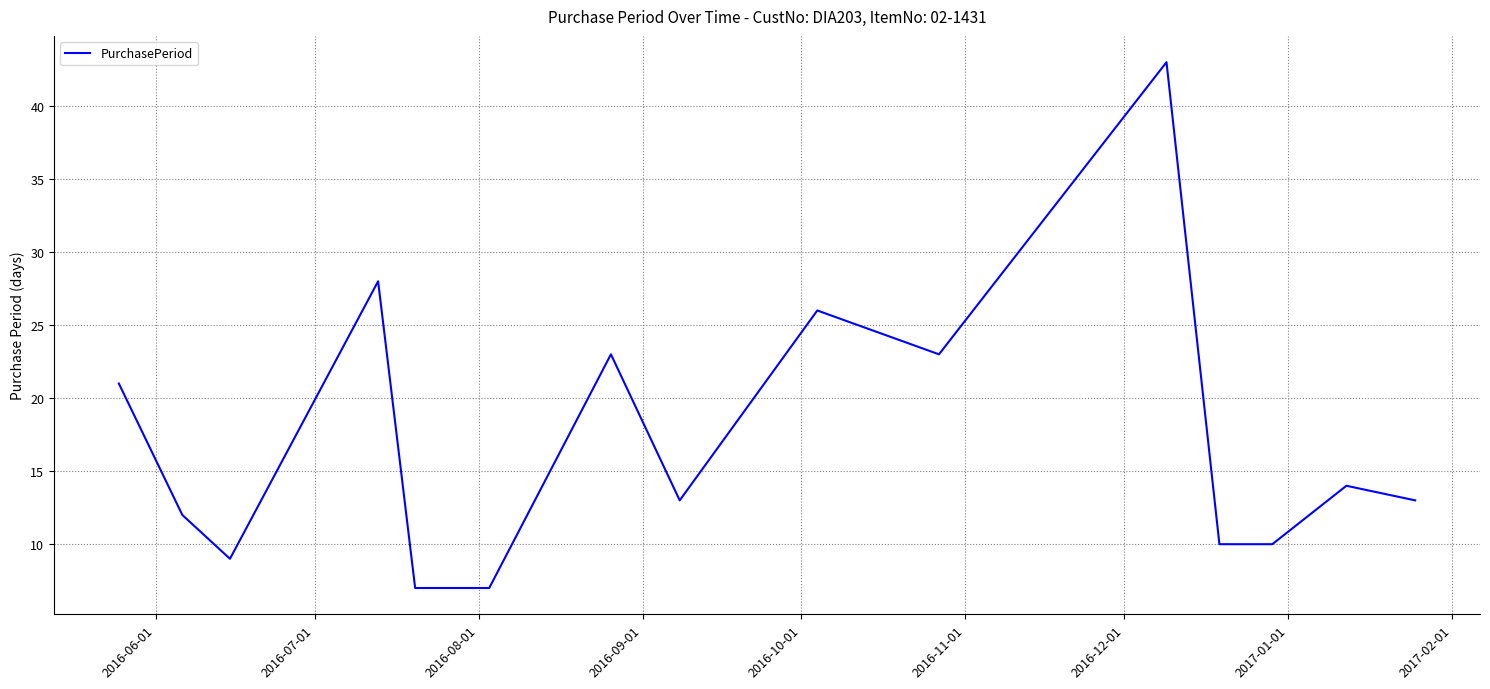

What is the smallest value displayed?

7